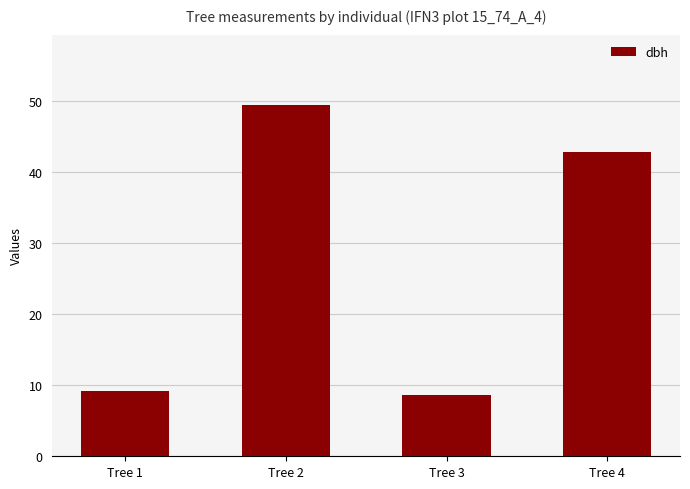

At which label does the data first exceed 42?

Tree 2